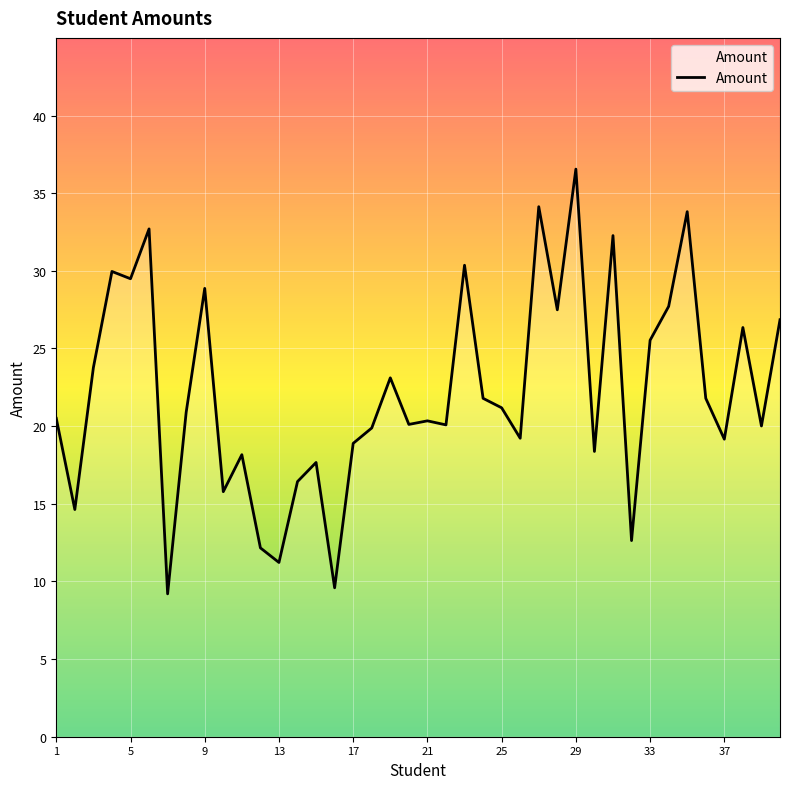

What is the smallest value displayed?

9.2